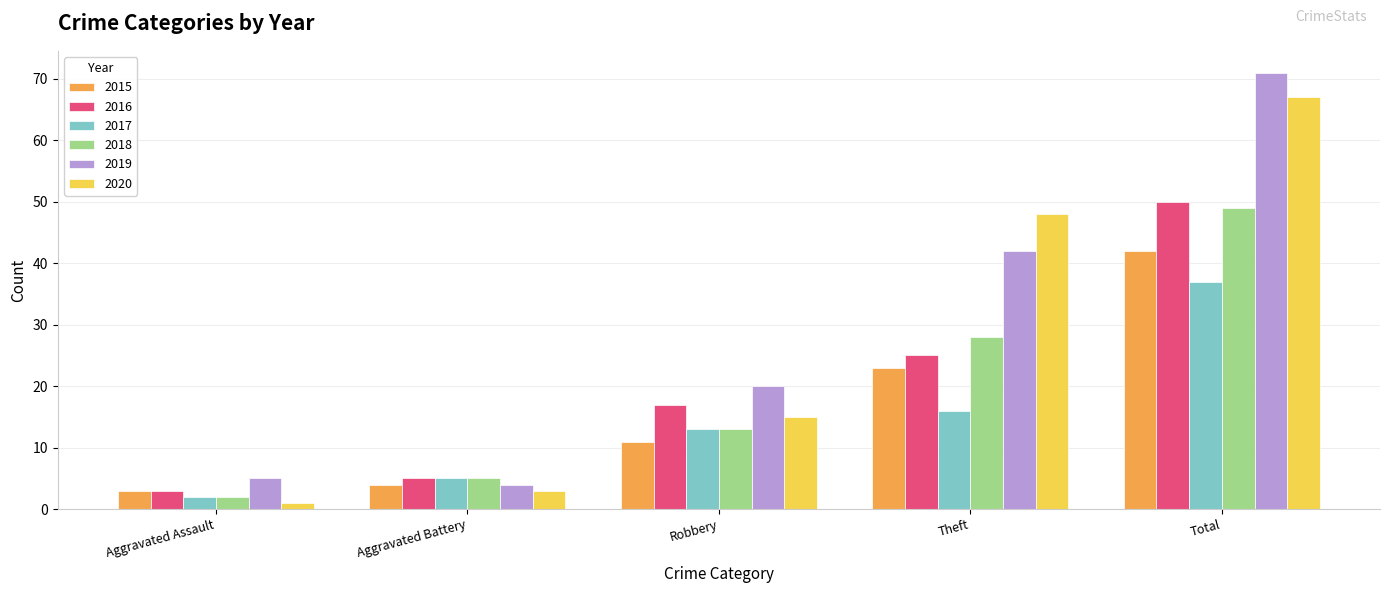

What is the highest value of the 2020 series?

67